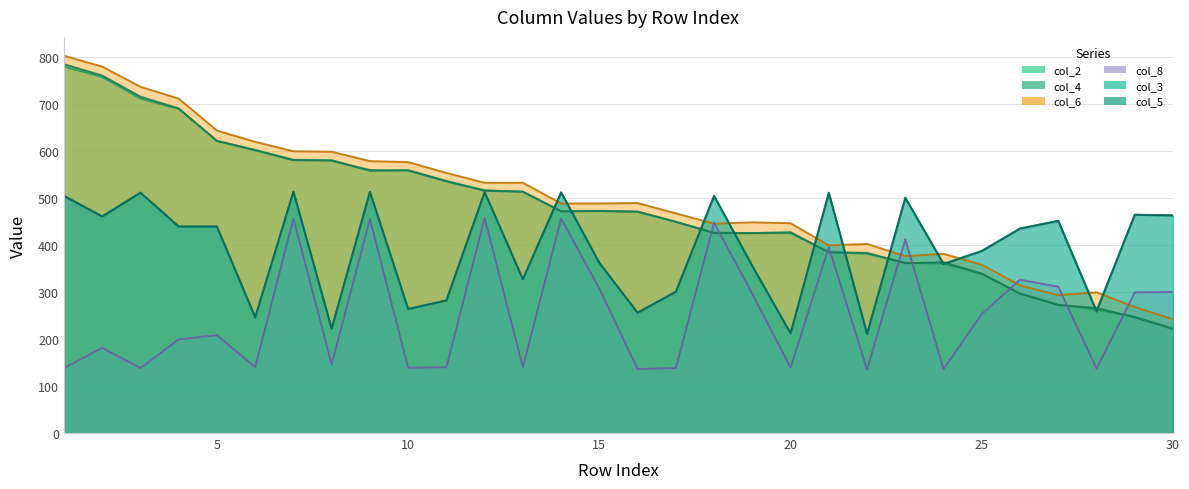

How many interior local peaks does the col_8 series have?

10